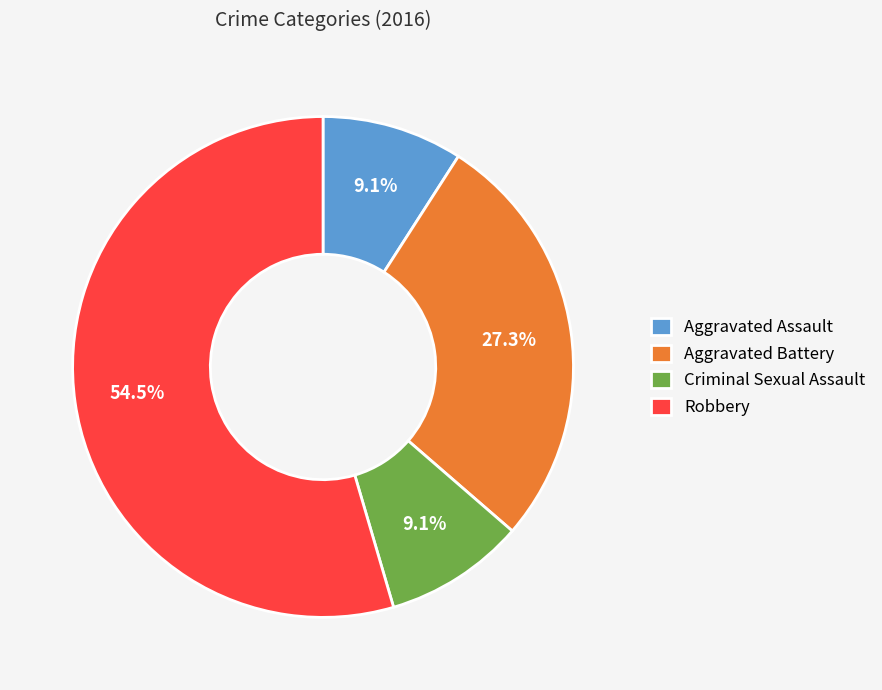

To the nearest percent, what is the combined percentage of Aggravated Battery and Criminal Sexual Assault?

36%